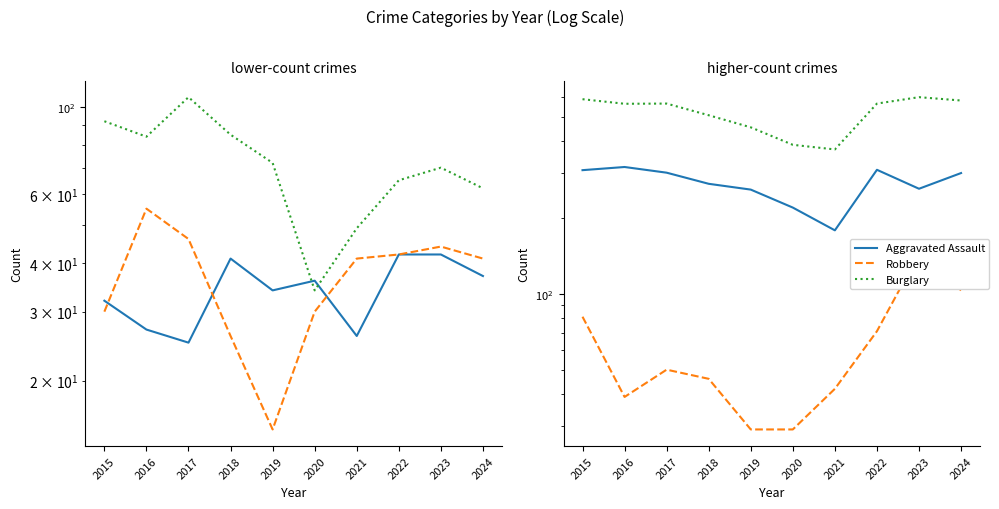

Reading left to right, extract all data points from this chart.

Aggravated Assault: 2015=32	2016=27	2017=25	2018=41	2019=34	2020=36	2021=26	2022=42	2023=42	2024=37
Robbery: 2015=30	2016=55	2017=46	2018=26	2019=15	2020=30	2021=41	2022=42	2023=44	2024=41
Burglary: 2015=92	2016=84	2017=106	2018=85	2019=72	2020=34	2021=49	2022=65	2023=70	2024=62
Theft: 2015=308	2016=317	2017=301	2018=272	2019=258	2020=219	2021=178	2022=309	2023=260	2024=300
Motor Vehicle Theft: 2015=81	2016=39	2017=50	2018=46	2019=29	2020=29	2021=42	2022=71	2023=144	2024=103
Total: 2015=588	2016=564	2017=565	2018=508	2019=455	2020=388	2021=372	2022=565	2023=599	2024=581